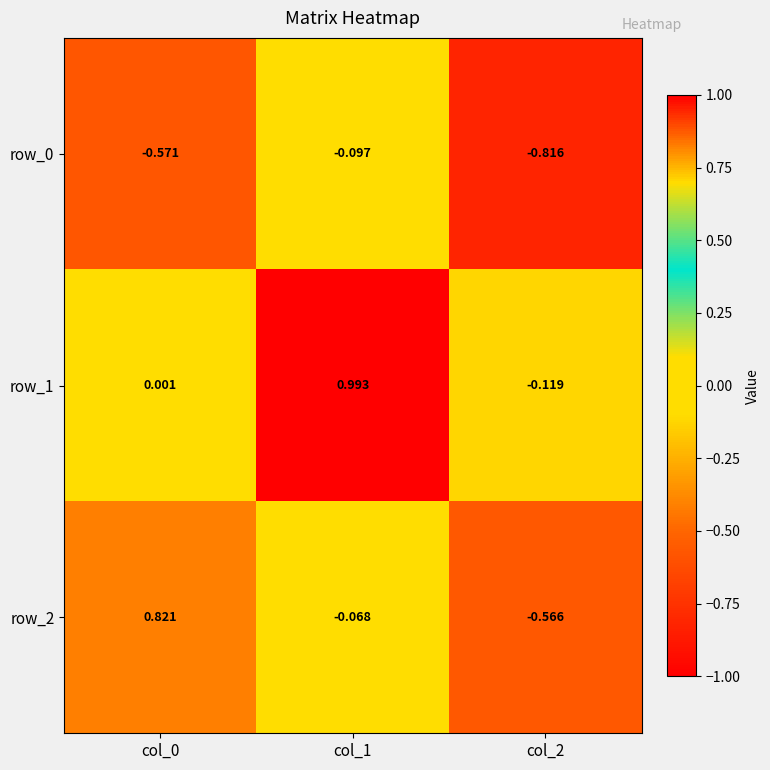

Is the value of row_0 at col_2 greater than the value of row_1 at col_1?

No